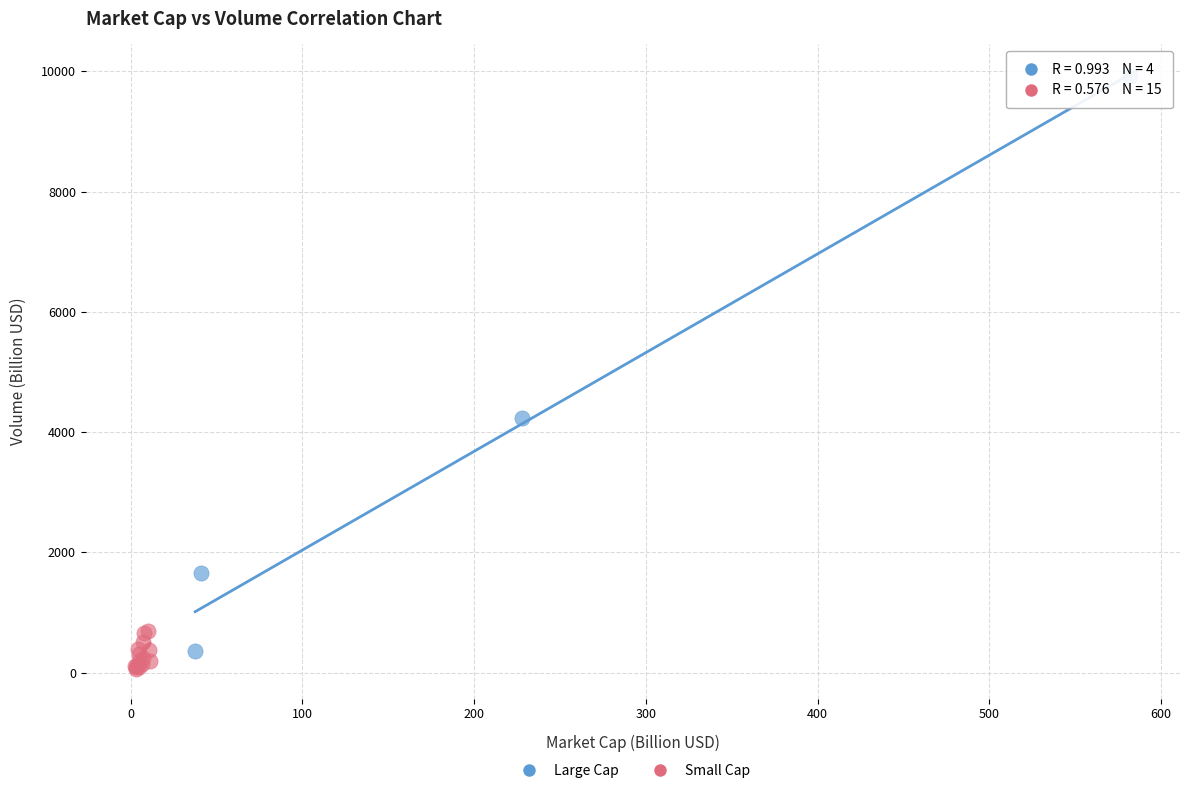

What are all the series names shown in the legend?

Large Cap, Small Cap